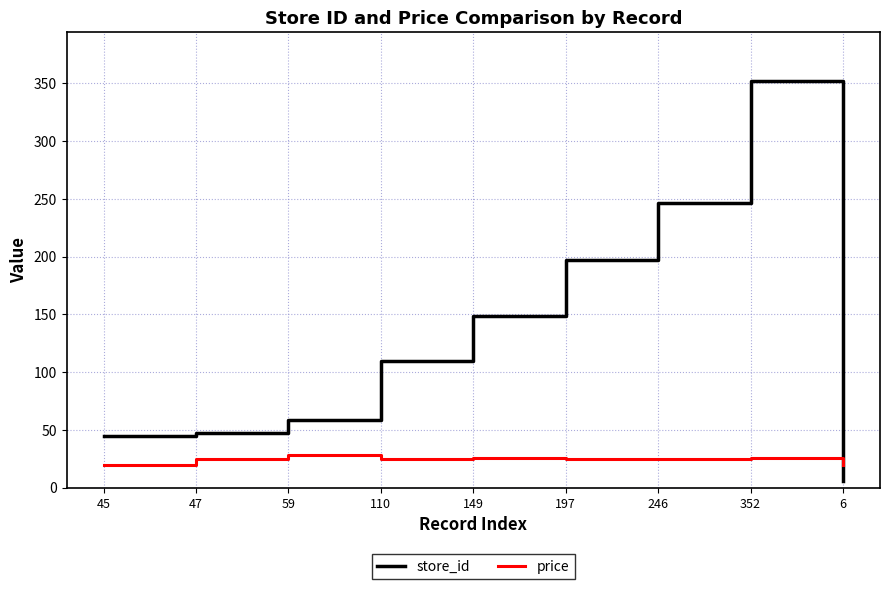

What is the maximum value shown in the chart?

352.0